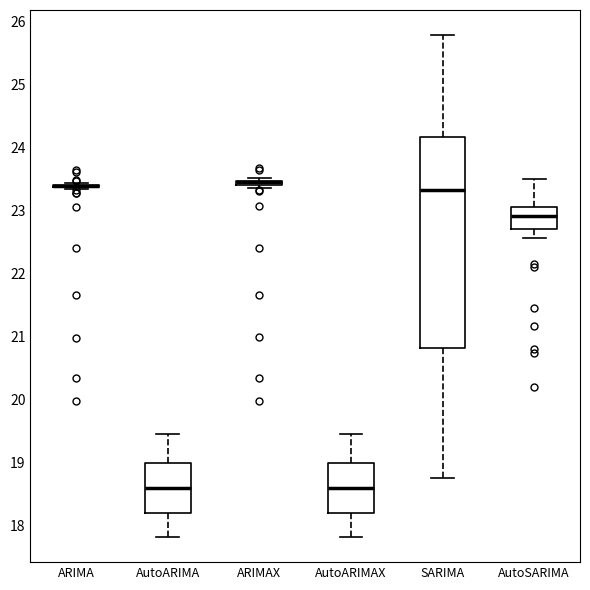

Where does the upper whisker of the box for AutoARIMA end on the y-axis? The values are not printed on the chart, so give them approximately, as read against the axis.

19.5